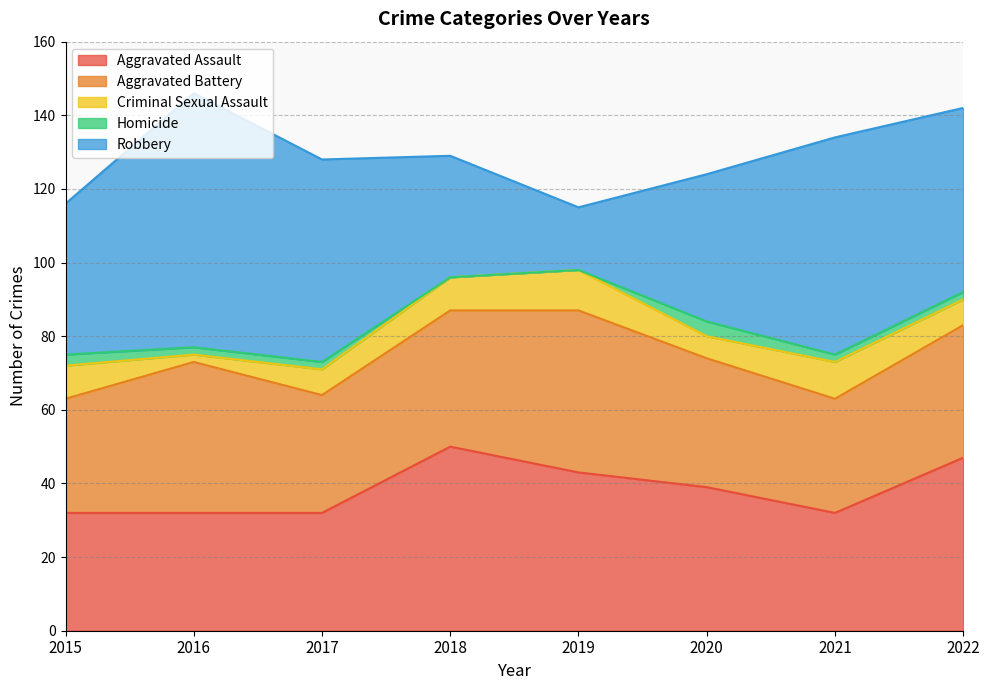

What is the difference between the second highest and second lowest values in the Criminal Sexual Assault series?

4